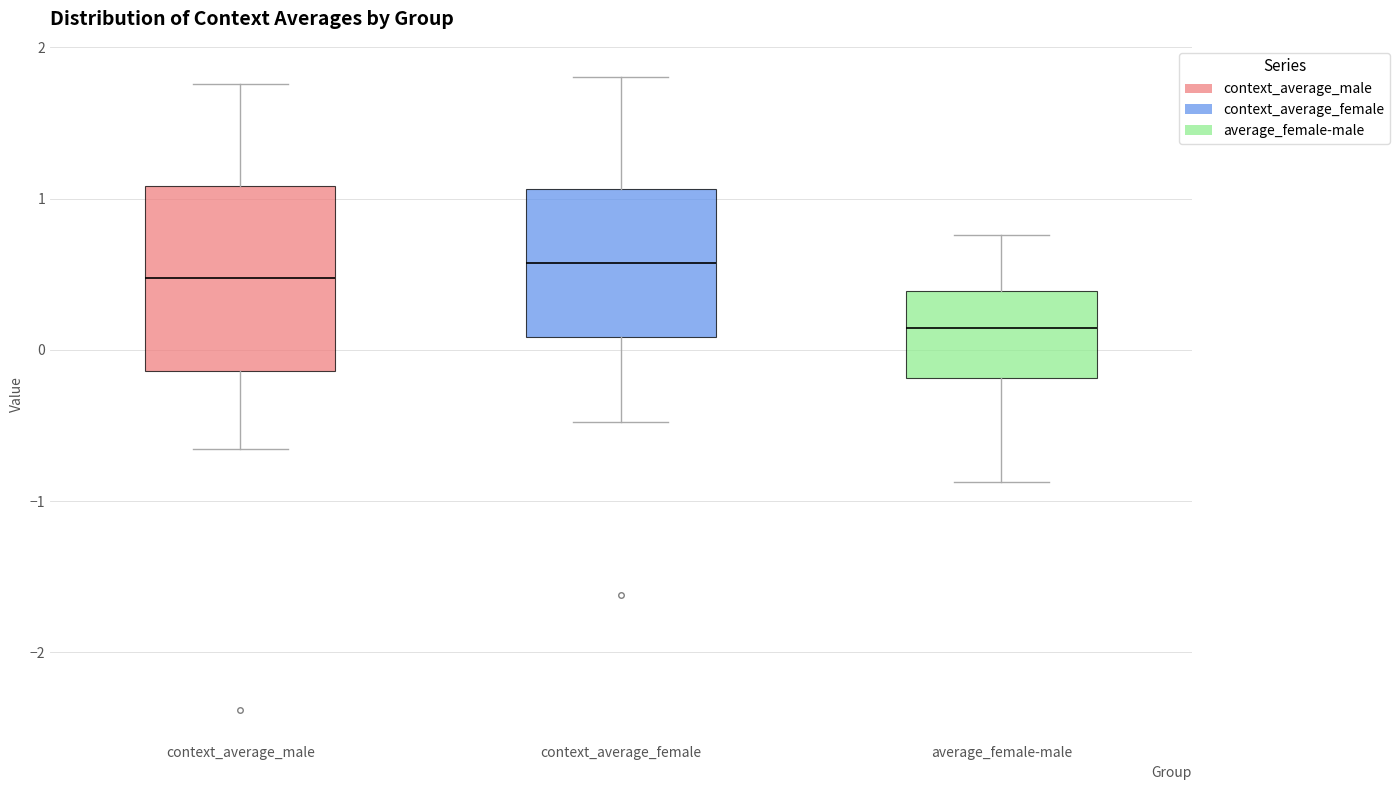

Reading left to right, read every box against the y-axis: the position of its median line, the range the box covers, and the ends of its whiskers. The values are not printed on the chart, so give them approximately, as read against the axis.

context_average_male: median 0.5, box -0.1 to 1.1, whiskers -0.7 to 1.8
context_average_female: median 0.6, box 0.1 to 1.1, whiskers -0.5 to 1.8
average_female-male: median 0.1, box -0.2 to 0.4, whiskers -0.9 to 0.8